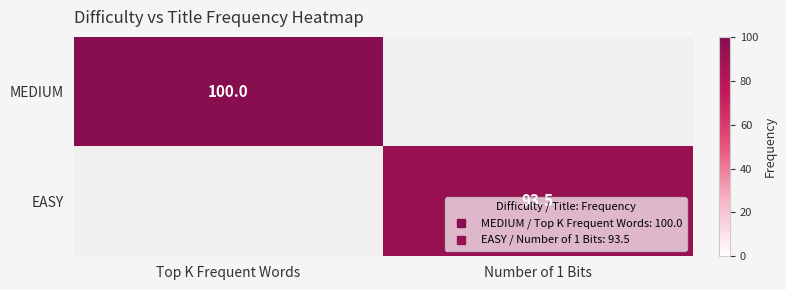

At which label is MEDIUM closest to 100?

Top K Frequent Words